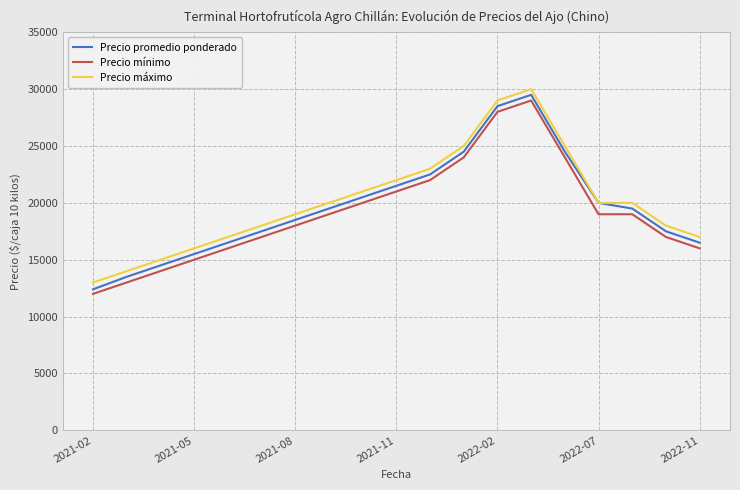

Which series has the largest range (max minus min)?

Precio promedio ponderado